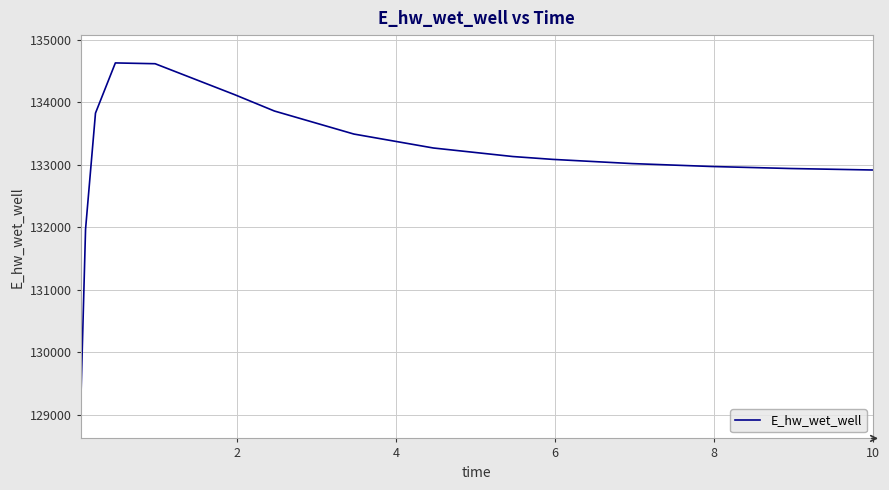

What is the smallest value displayed?

129070.3